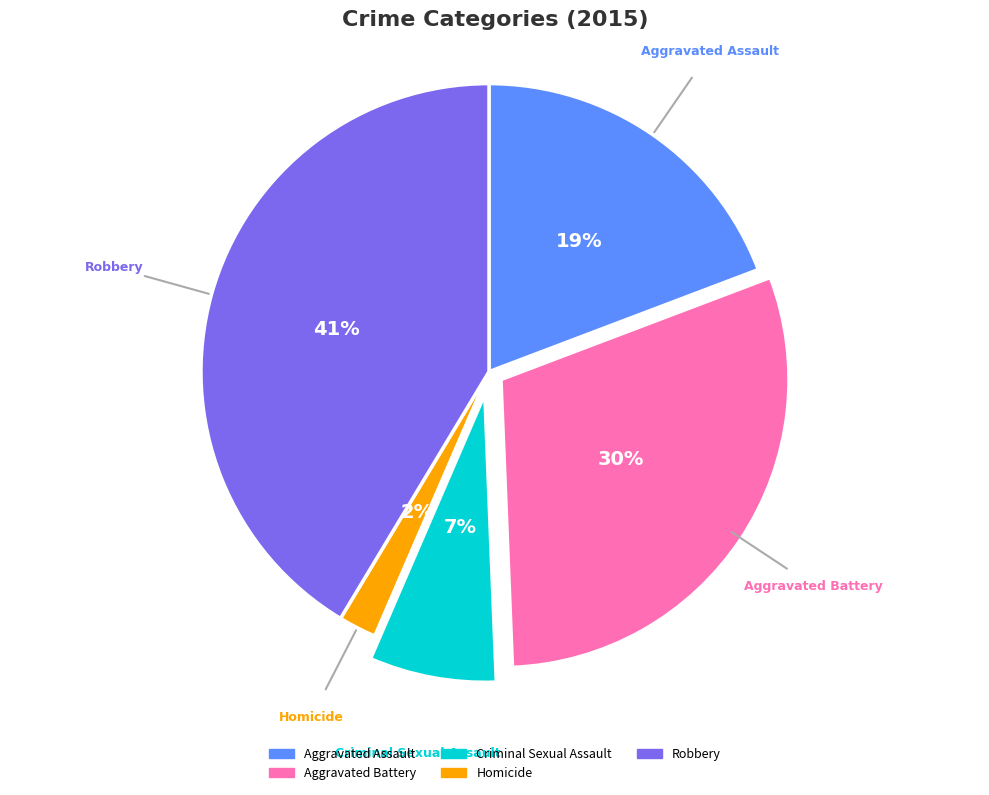

Does Criminal Sexual Assault account for over 50% of the chart?

No